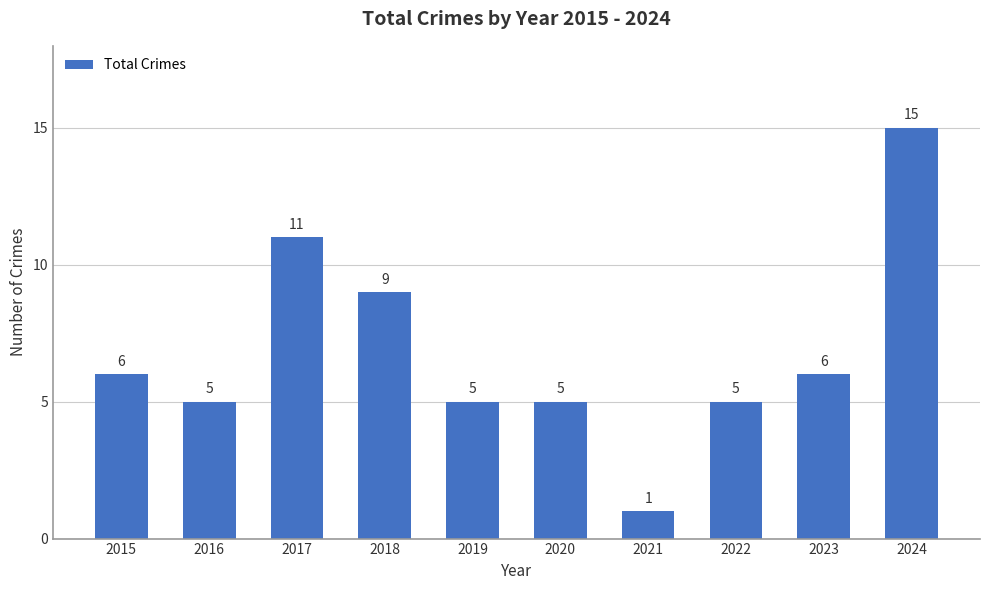

What is the change in value from 2017 to 2024?

+4